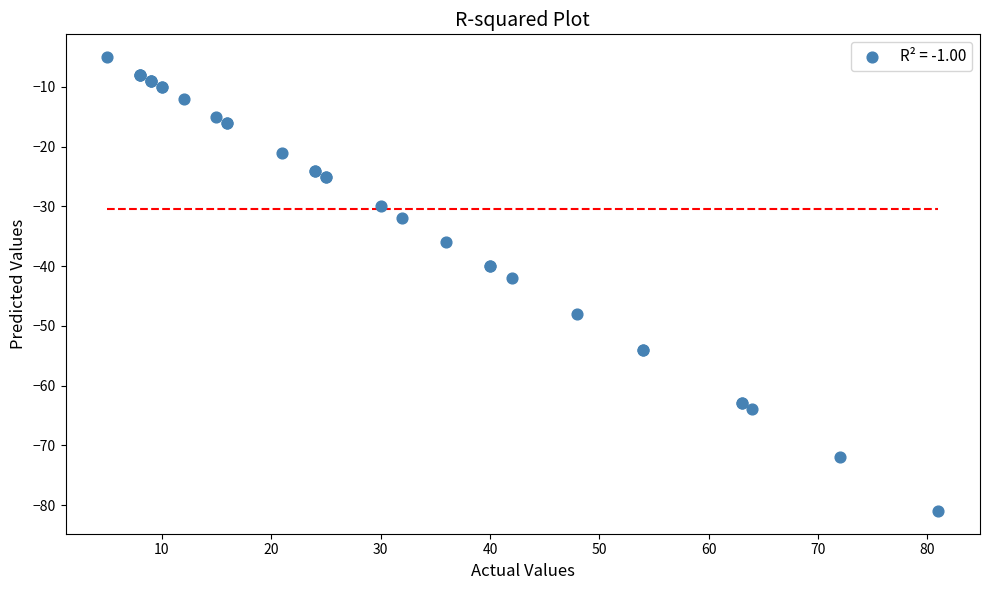

What Y value in the scatter plot is closest to -43?

-42